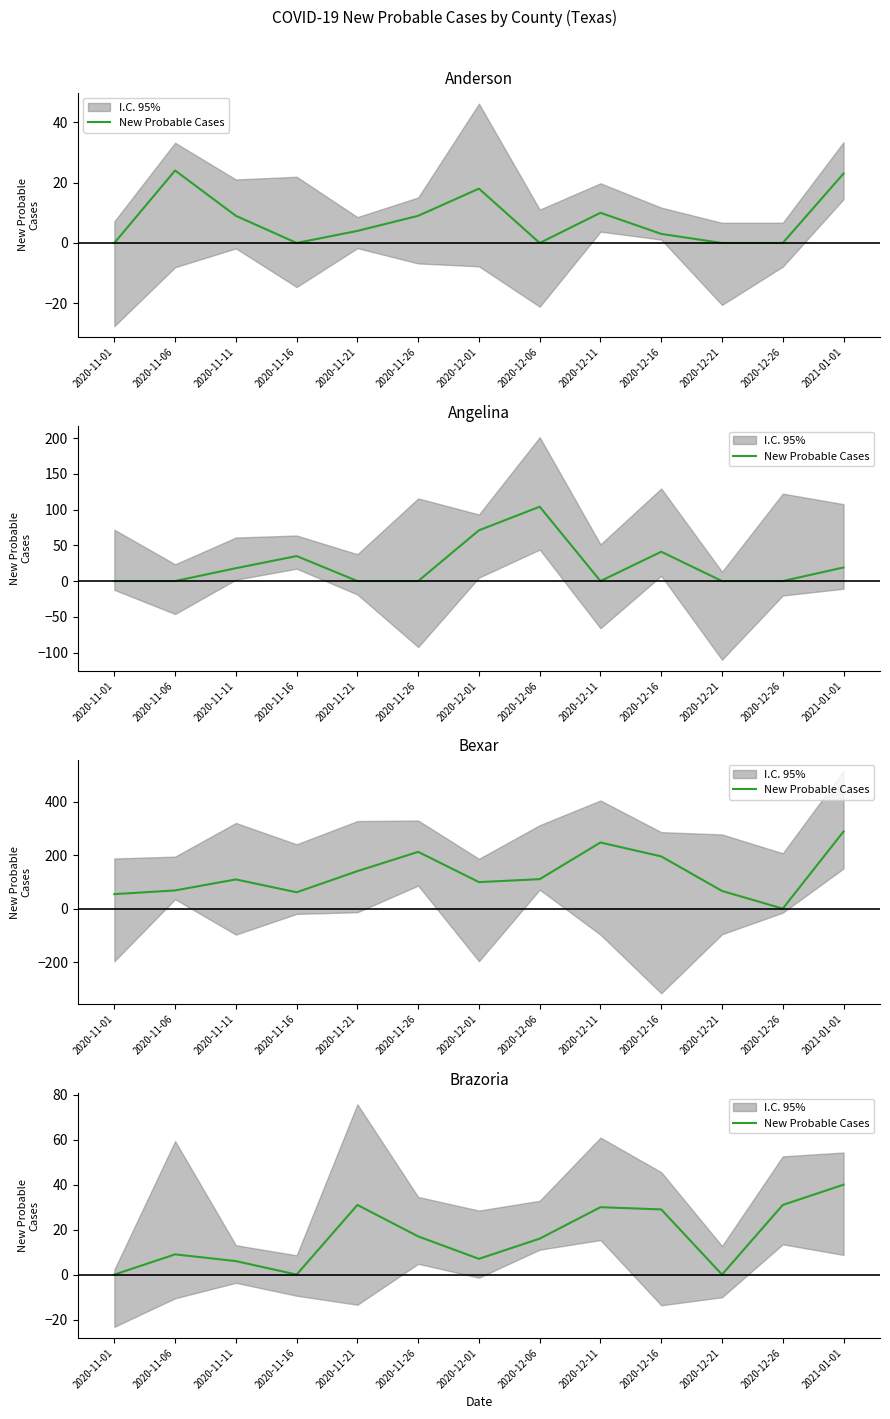

Which label corresponds to the largest value in the chart?

2021-01-01